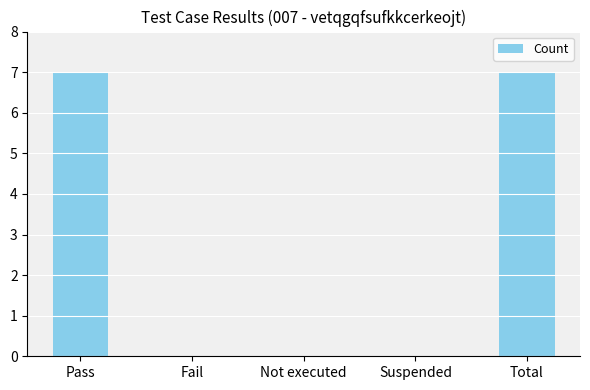

What value does the data have at Total?

7